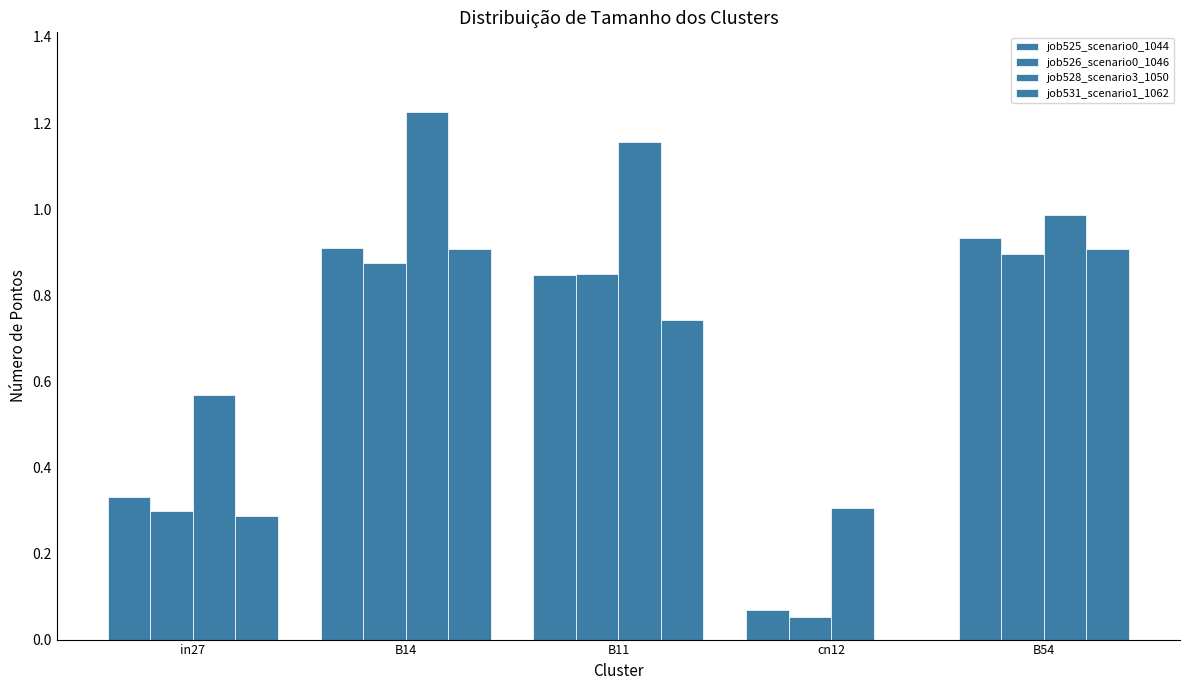

What is the total value across all series at B11?

3.6